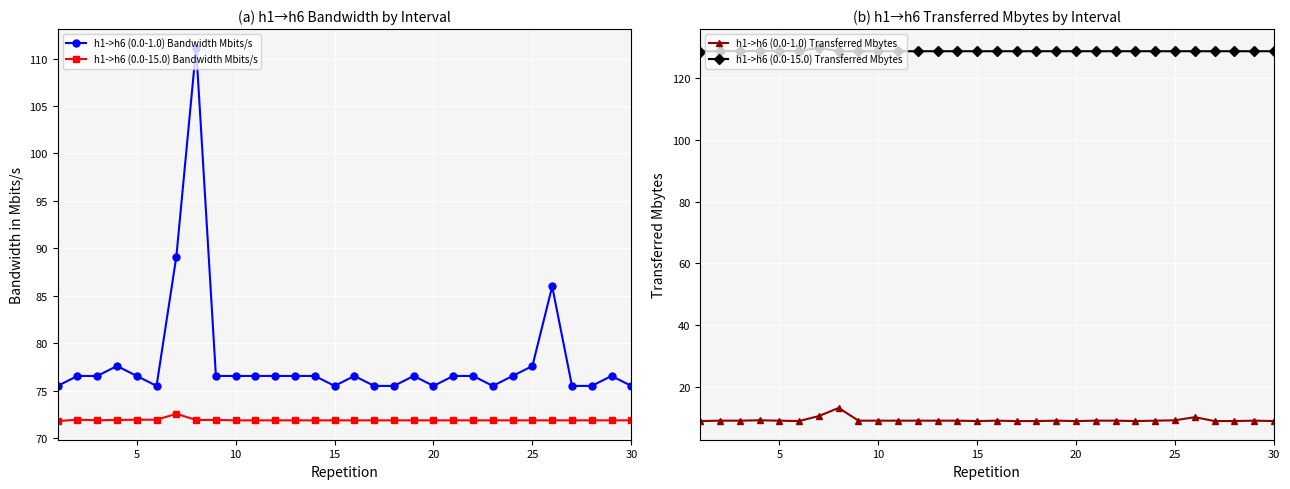

True or false: h1->h6 (0.0-1.0) Bandwidth Mbits/s and h1->h6 (0.0-15.0) Bandwidth Mbits/s intersect in this chart.

False